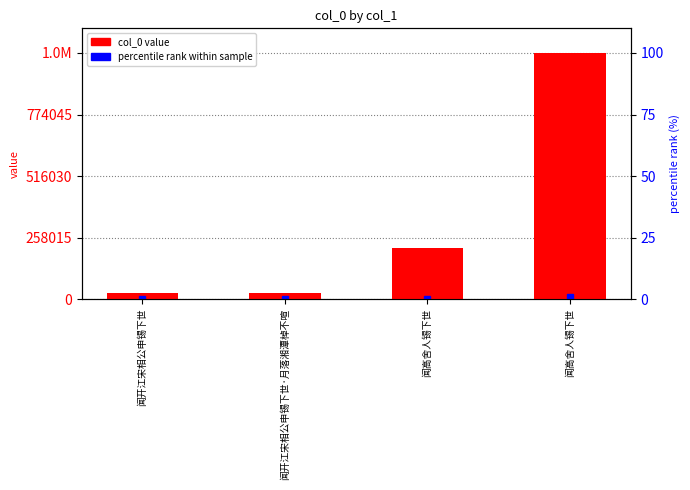

Rank the categories by col_0 value from lowest to highest.

闻开江宋相公申锡下世, 闻开江宋相公申锡下世·月落湘潭棹不喧, 闻高舍人锡下世, 闻高舍人锡下世